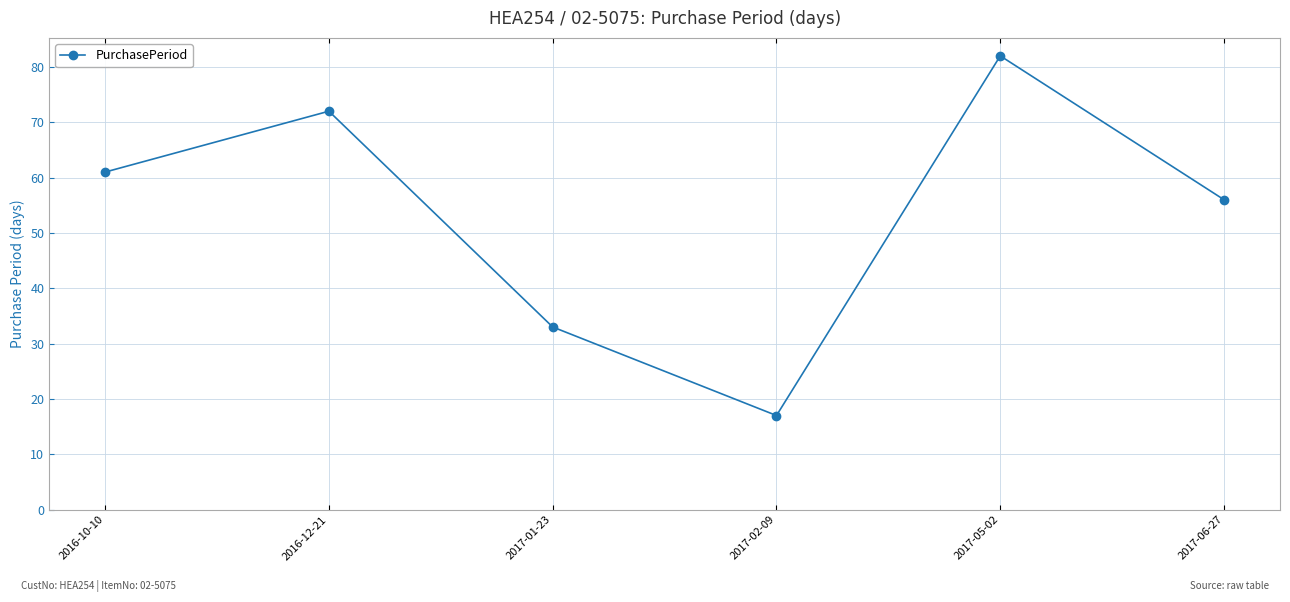

What is the difference between the values at 2016-10-10 and 2017-02-09?

44